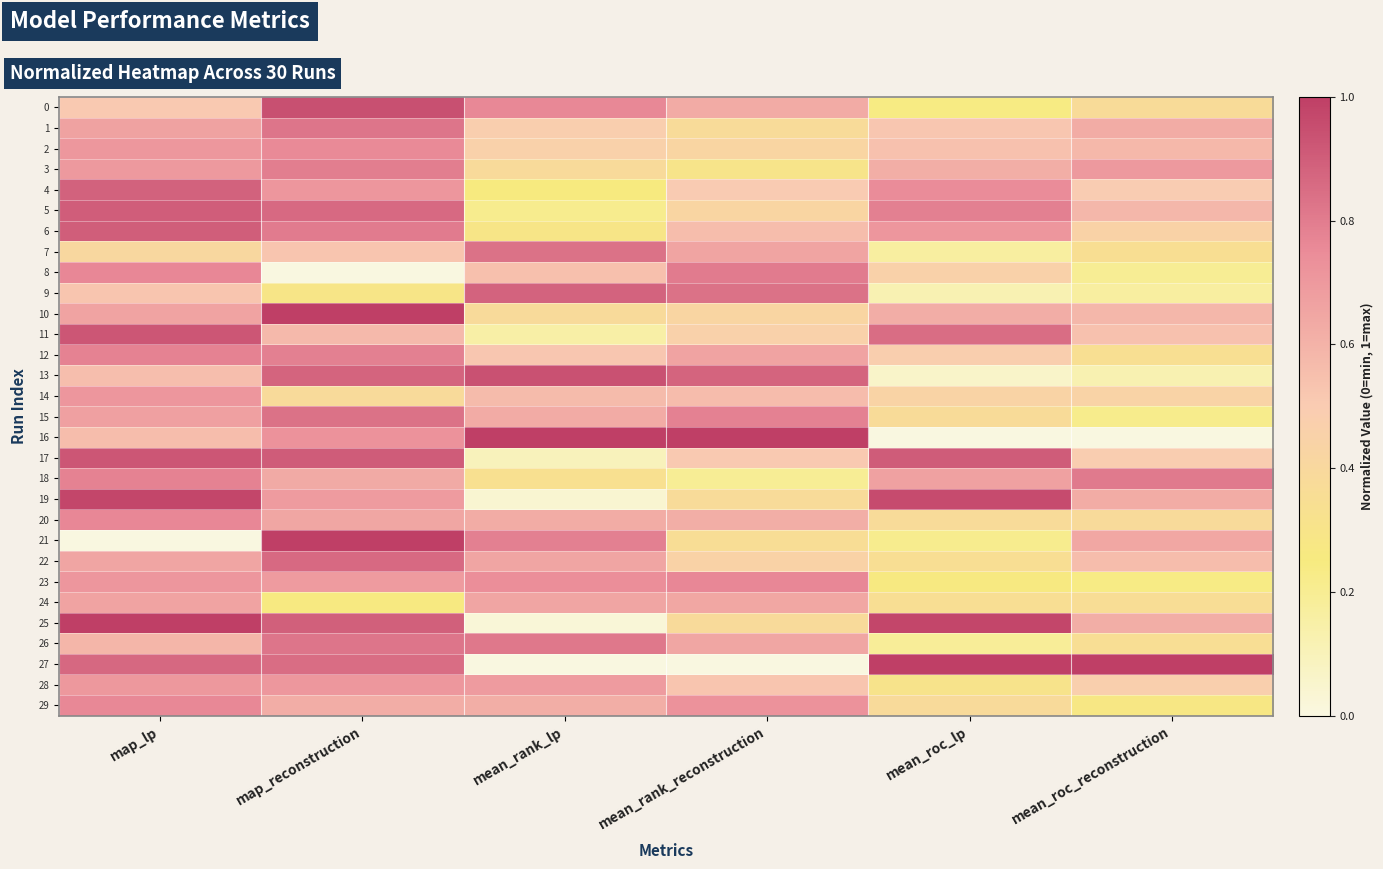

Which series has the largest total across all categories?

25